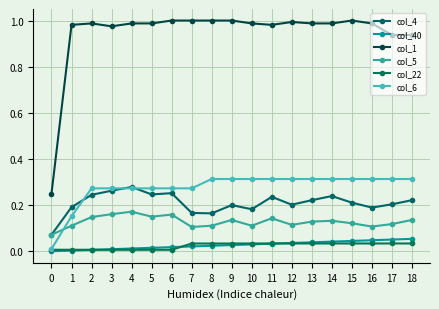

Which series changed the most between 10 and 18?

col_1